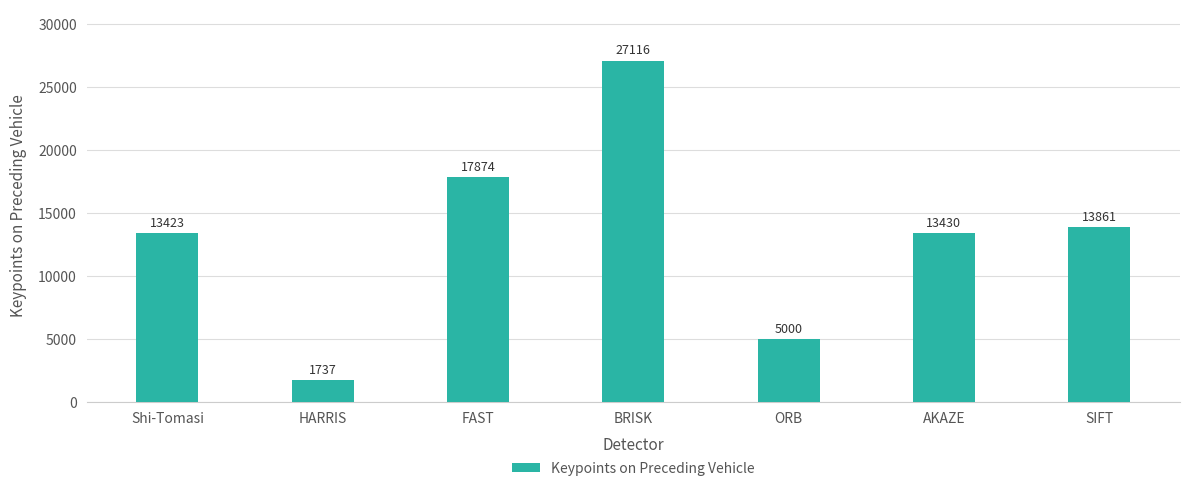

How many series are shown in this chart?

1